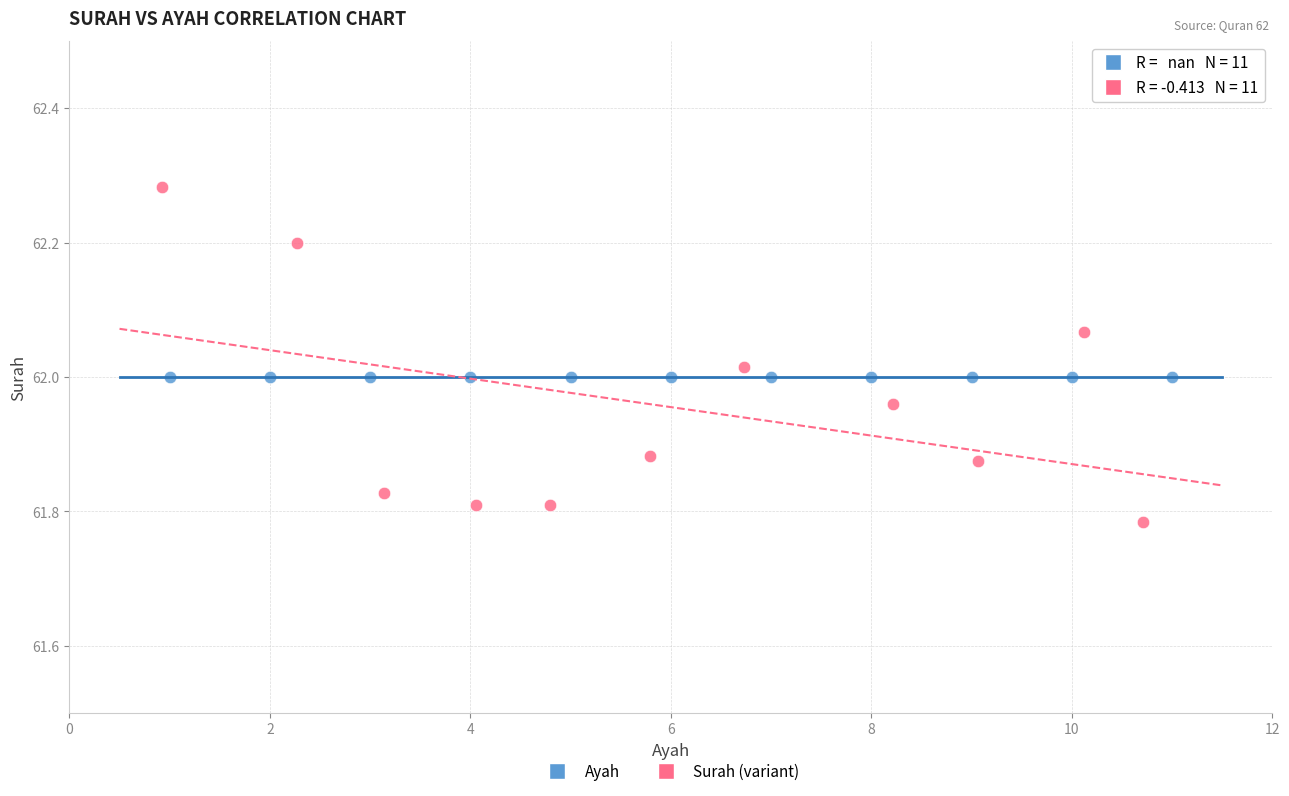

What are all the series names shown in the legend?

Ayah, Surah (variant)